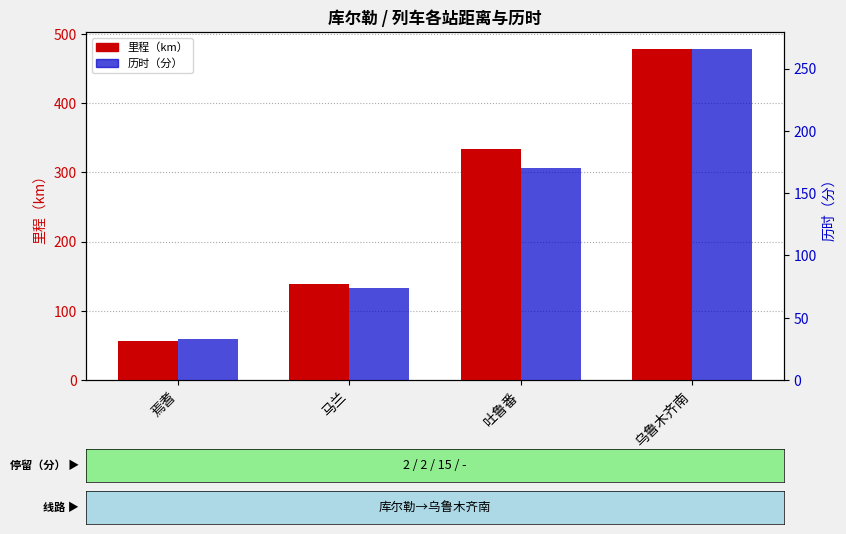

Rank the series by their maximum value, from lowest to highest.

历时（分）, 里程（km）